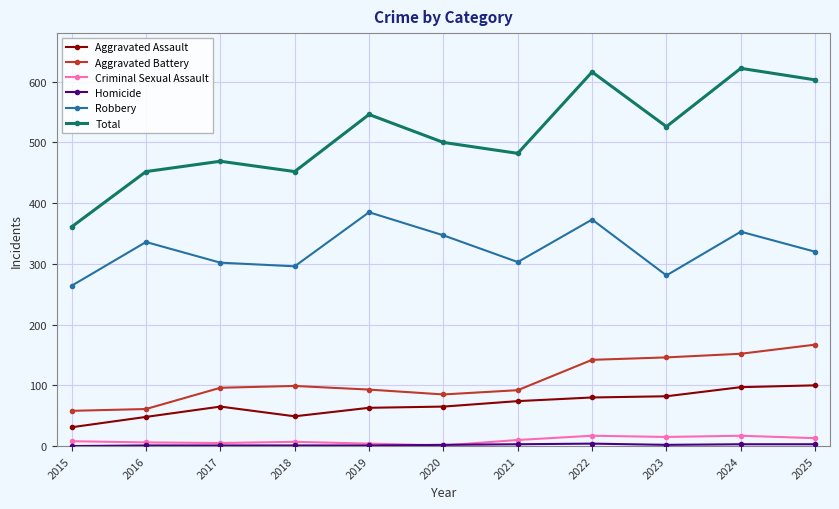

Which series has the largest range (max minus min)?

Total